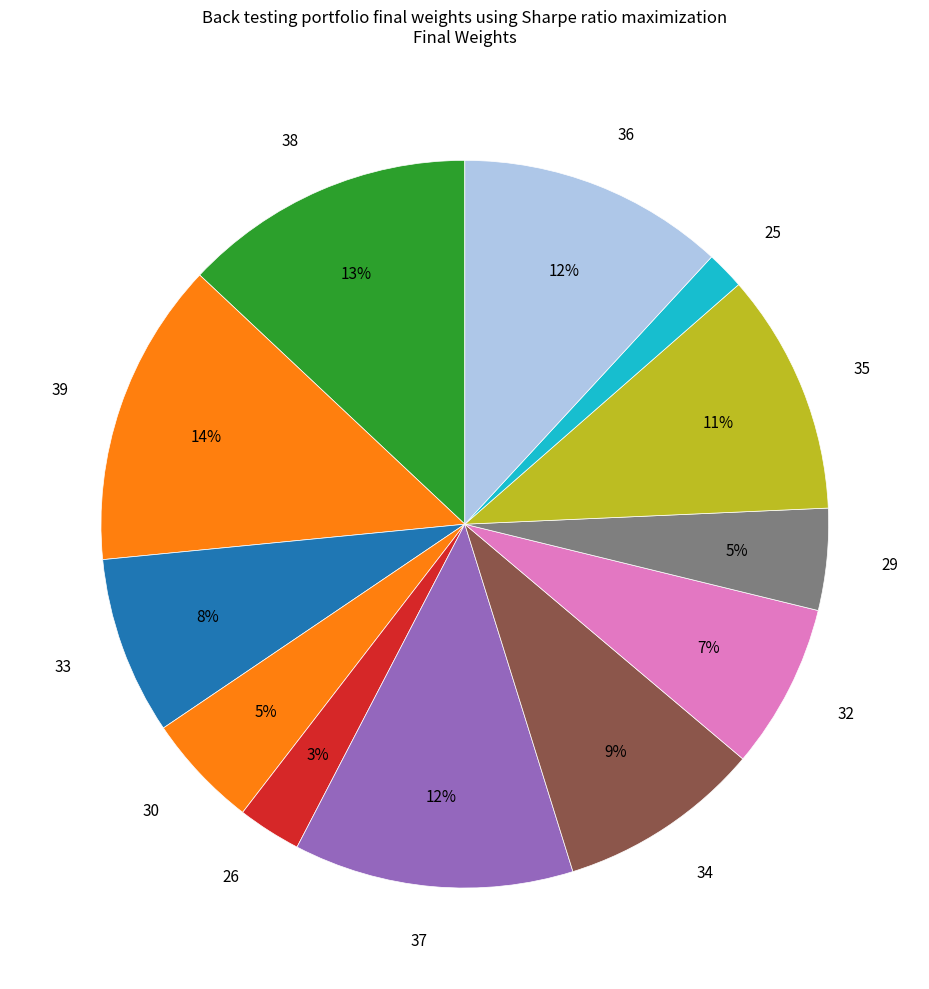

Is there any slice that represents more than half of the pie?

No